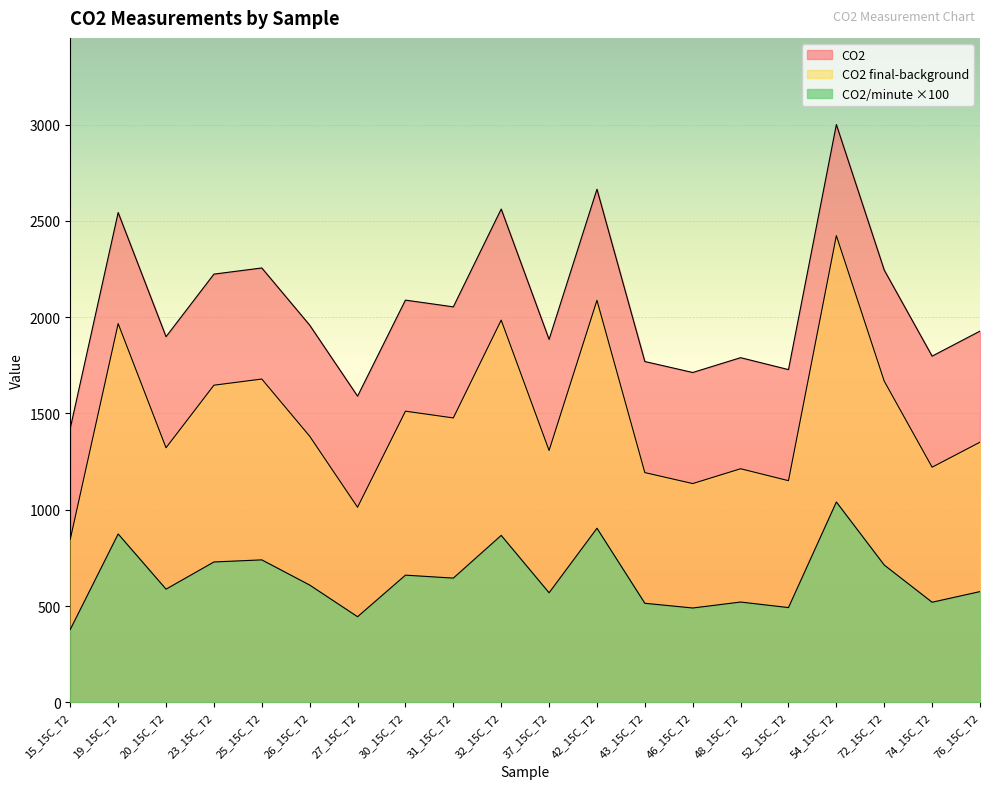

The value of CO2 final-background at 52_15C_T2 is 1151.0. True or false?

True